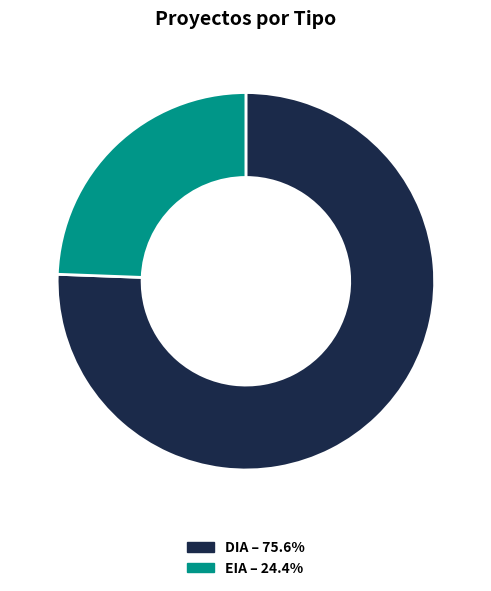

Is it true that DIA is 76% of the pie?

True